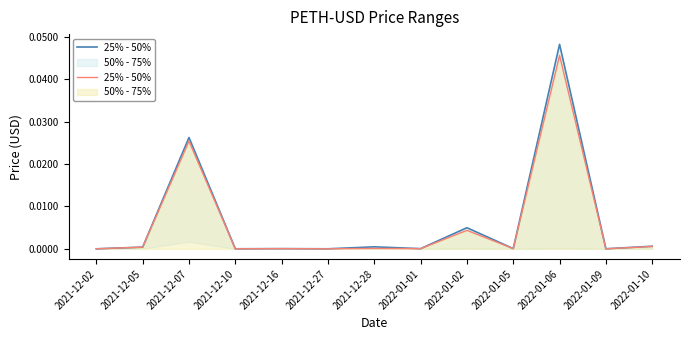

How many points are higher than both their immediate neighbors (excluding endpoints)?

5